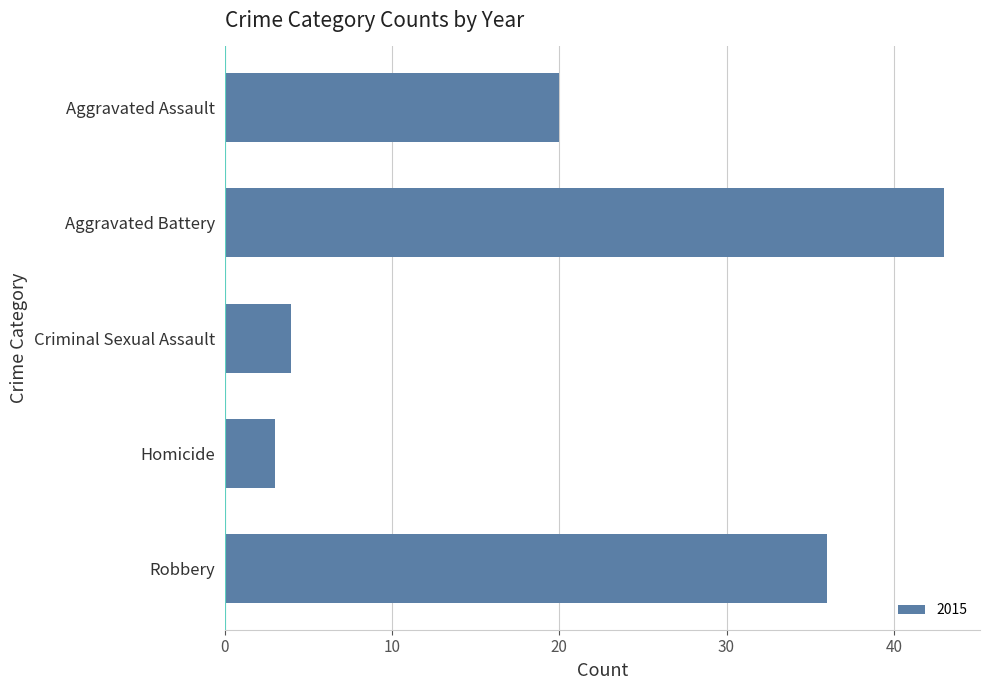

What is the change in value from Aggravated Battery to Criminal Sexual Assault?

-39